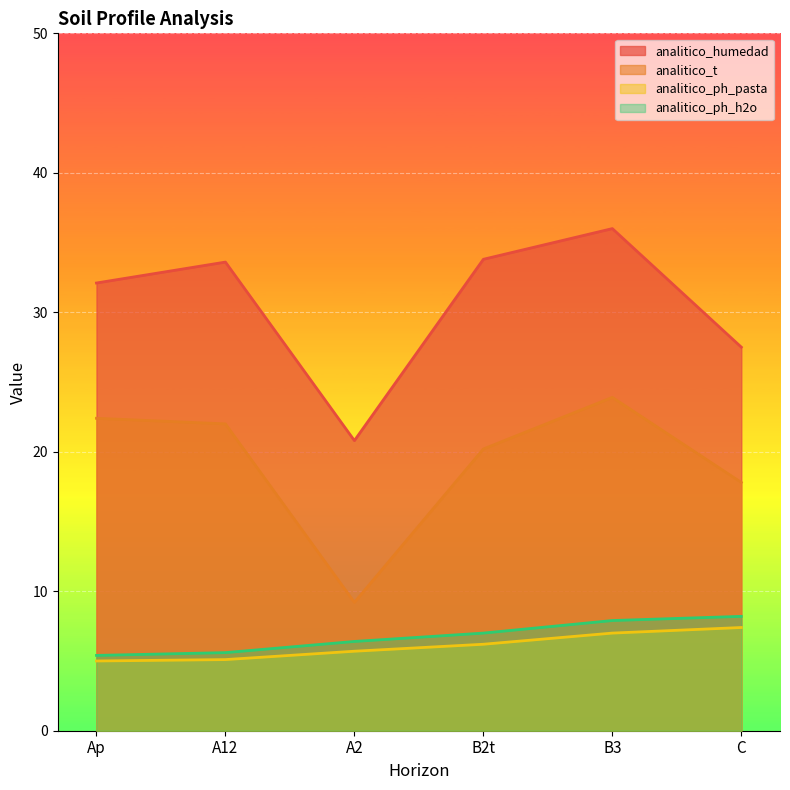

What is the label of the 1st point from the left?

Ap